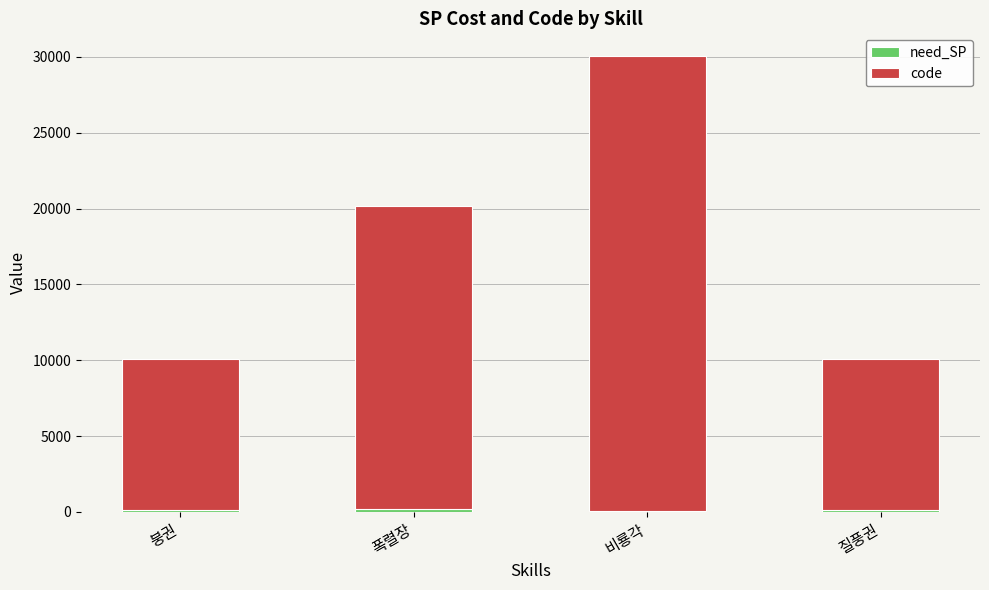

At which category is the sum across all series the highest?

비룡각